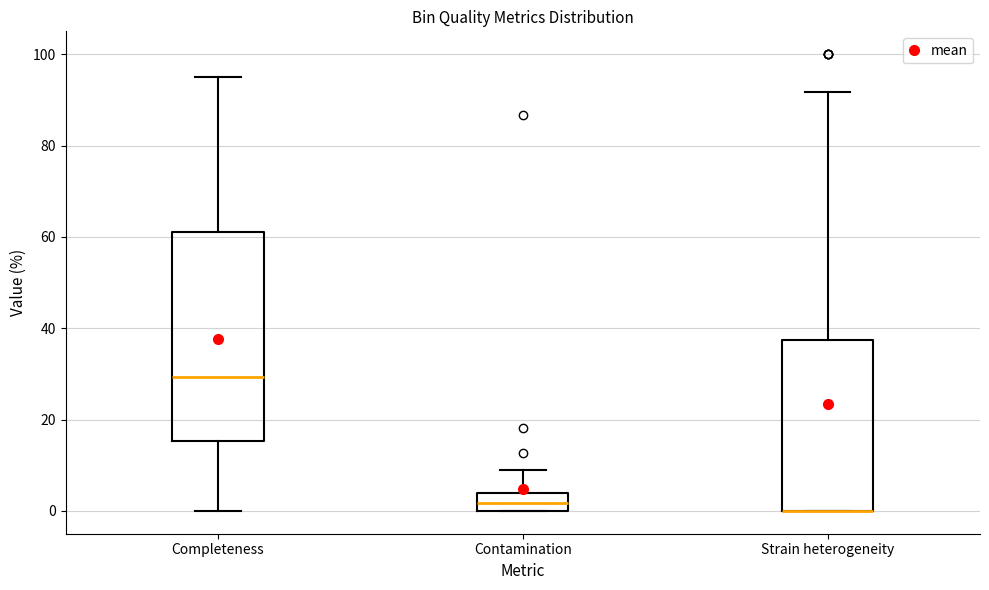

Reading left to right, read every box against the y-axis: the position of its median line, the range the box covers, and the ends of its whiskers. The values are not printed on the chart, so give them approximately, as read against the axis.

Completeness: median 30, box 16 to 62, whiskers 0 to 96
Contamination: median 2, box 0 to 4, whiskers 0 to 8
Strain heterogeneity: median 0 (drawn on the box's lower edge), box 0 to 38, whiskers 0 to 92